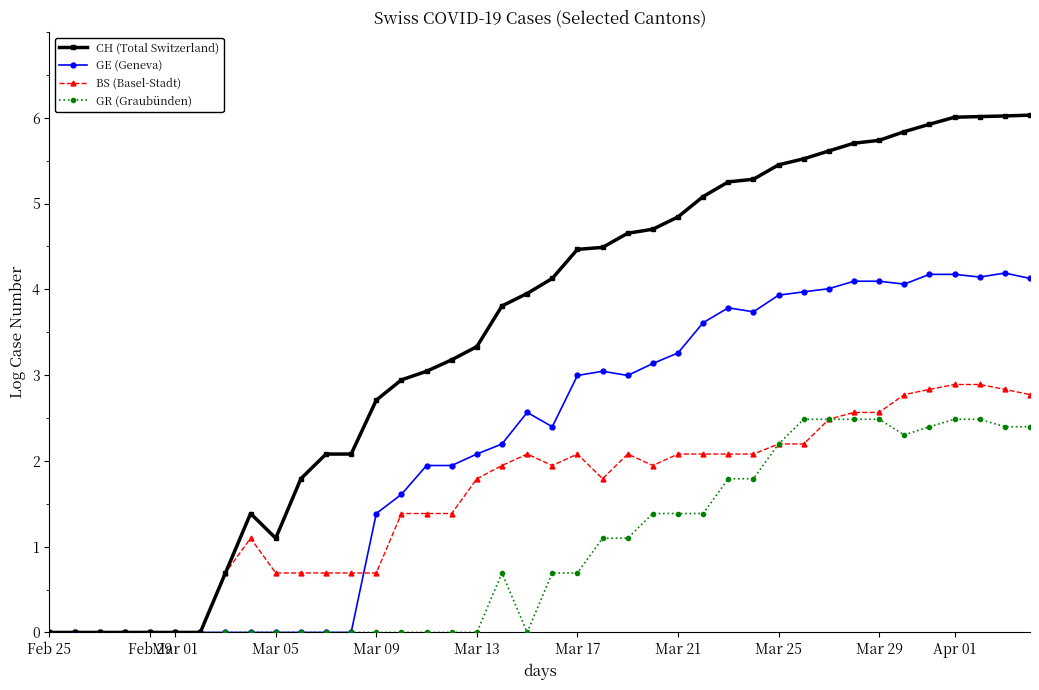

What is the value of the GR (Graubünden) point at the 35th from the left?

2.3